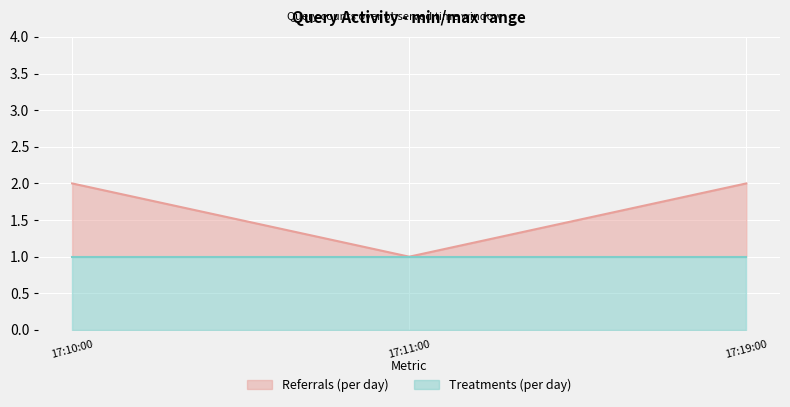

At which category does the chart reach its peak across all series?

17:10:00